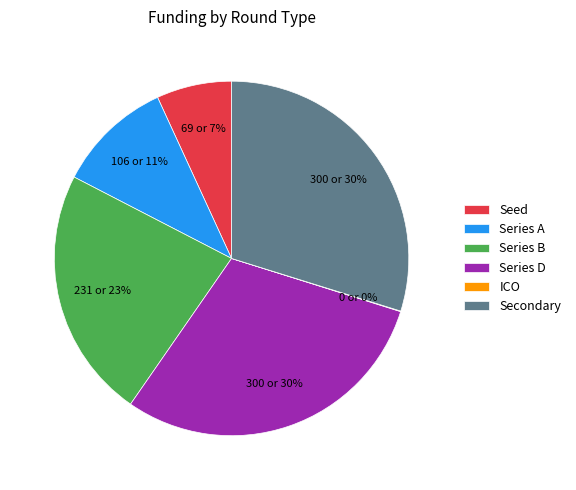

What percentage is the Secondary slice, to the nearest percent?

30%